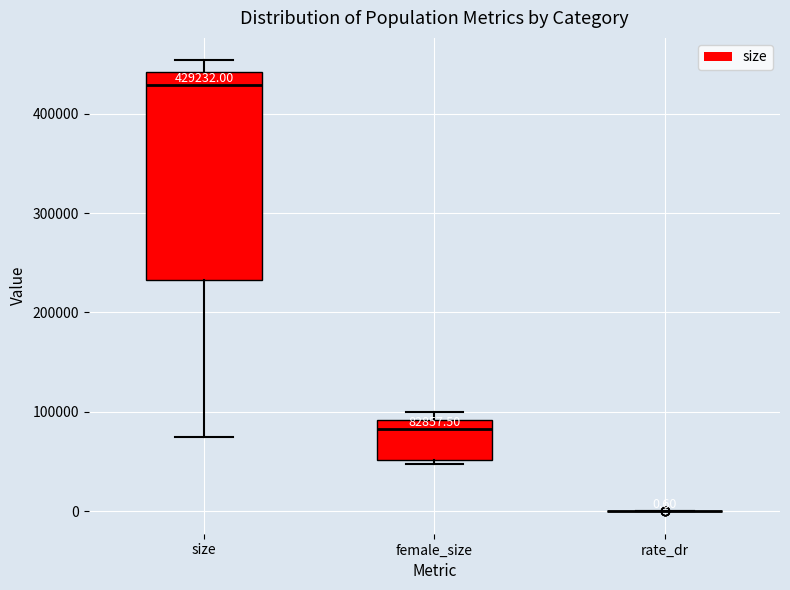

Comparing the boxes themselves (not the whiskers), which one is the tallest?

size